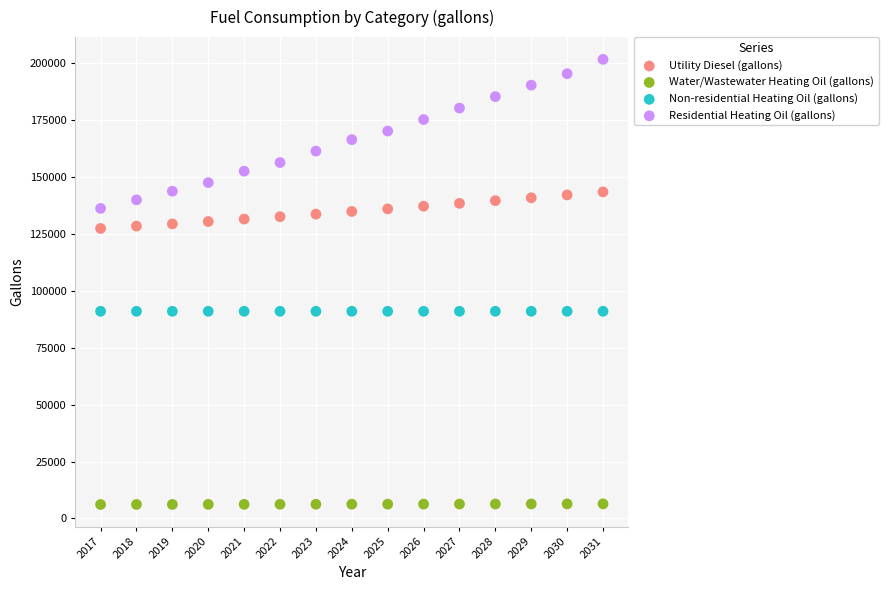

Which series reaches the maximum Y coordinate?

Residential Heating Oil (gallons)